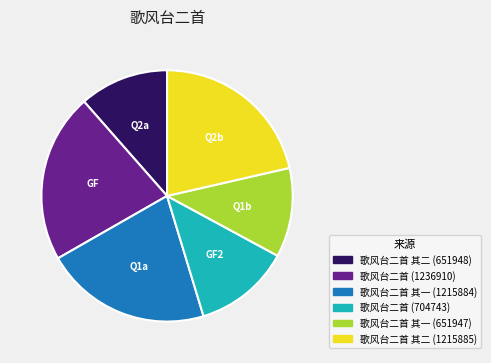

Combined, do 歌风台二首 (704743) and 歌风台二首 其二 (1215885) account for over 50%?

No